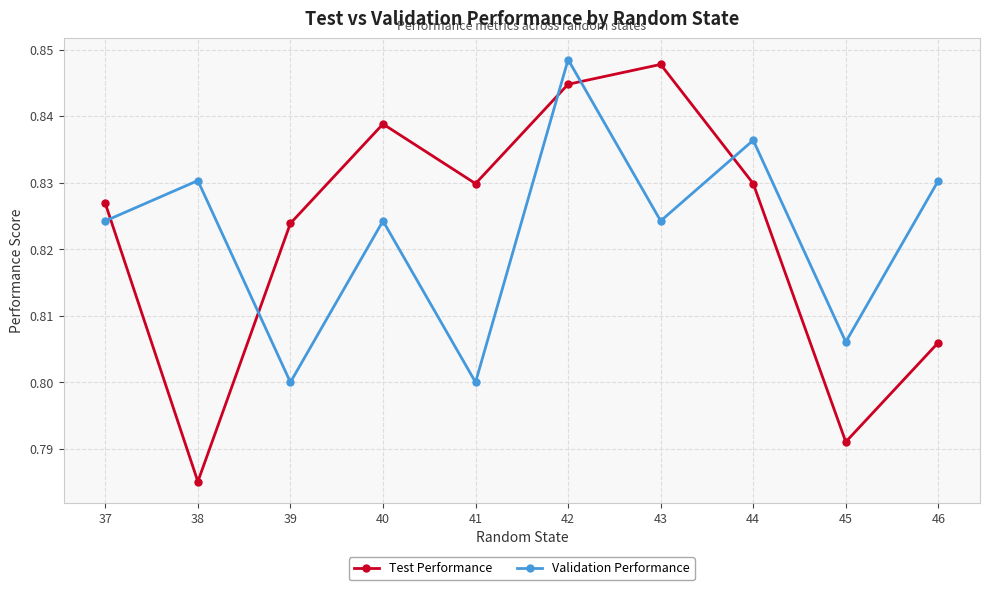

How many times do Test Performance and Validation Performance cross each other?

5